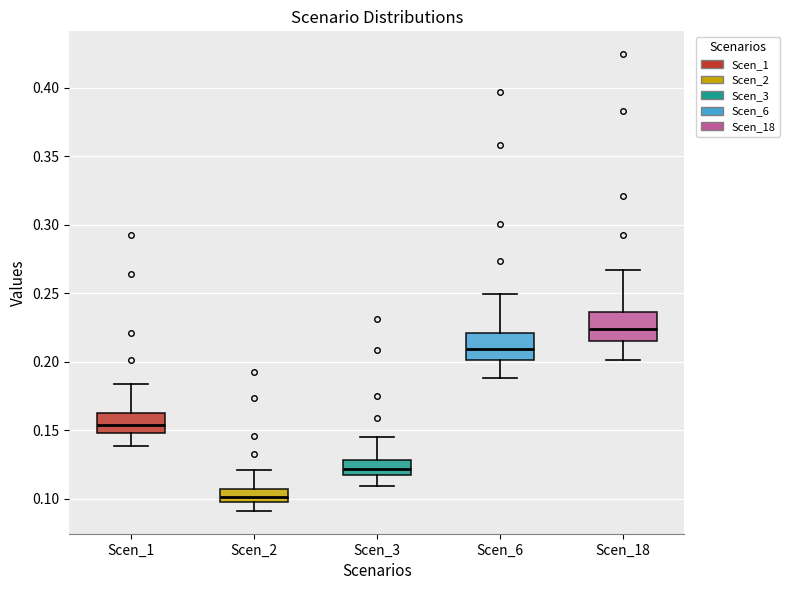

Reading left to right, transcribe this box plot: for each box, give where its median line is, the range the box spans, and where its two whiskers end, as read against the y-axis. The values are not printed on the chart, so give them approximately, as read against the axis.

Scen_1: median 0.155, box 0.150 to 0.165, whiskers 0.140 to 0.185
Scen_2: median 0.100 (inside the box), box 0.100 to 0.105, whiskers 0.090 to 0.120
Scen_3: median 0.120, box 0.115 to 0.130, whiskers 0.110 to 0.145
Scen_6: median 0.210, box 0.200 to 0.220, whiskers 0.190 to 0.250
Scen_18: median 0.225, box 0.215 to 0.235, whiskers 0.200 to 0.265